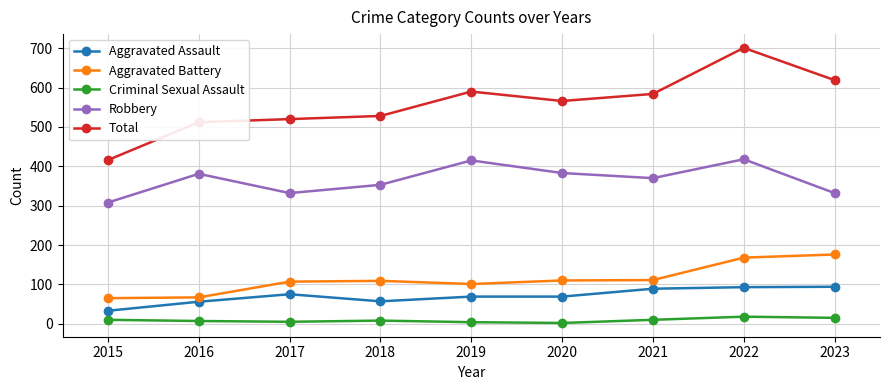

What is the average value of the Robbery series?

366